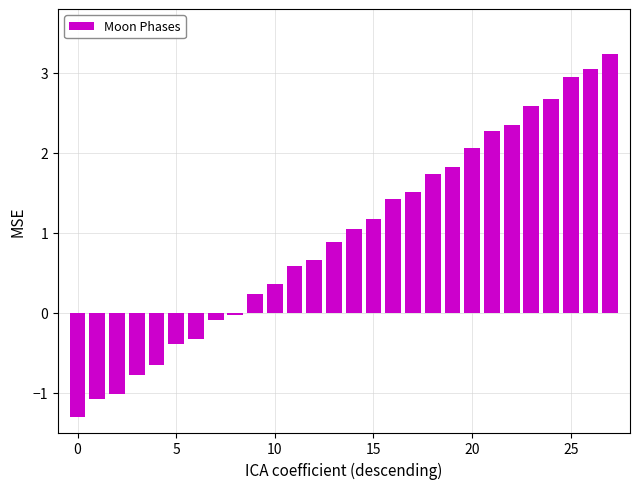

How many distinct data groups are displayed?

1